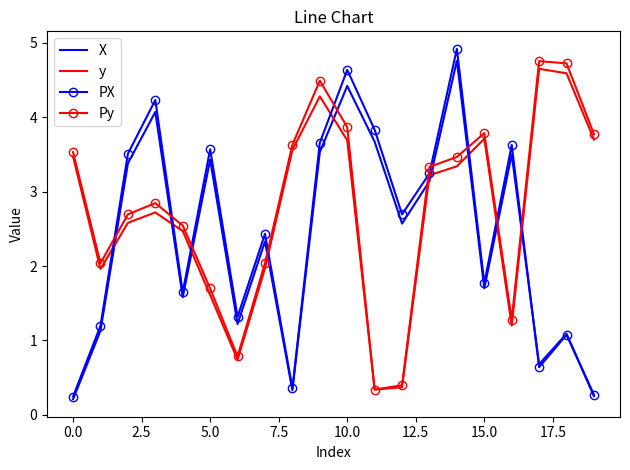

What is the greatest value displayed?

4.9